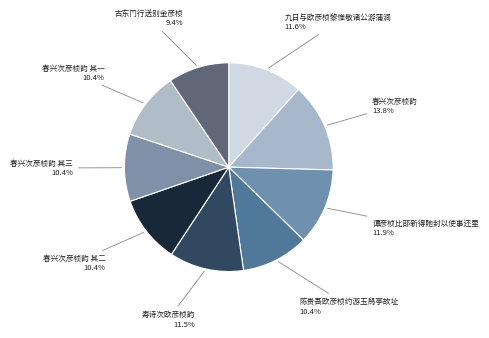

Count the number of slices in the pie.

9